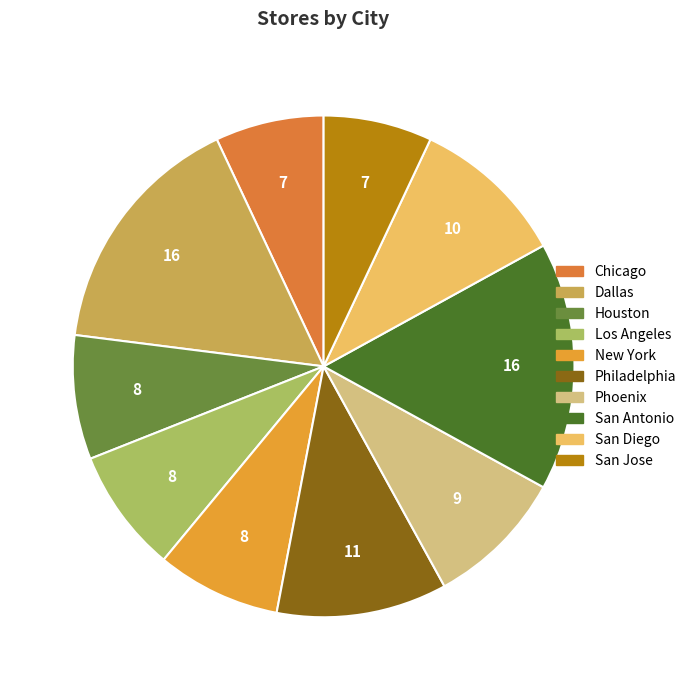

What is the smallest slice in the pie chart?

Chicago